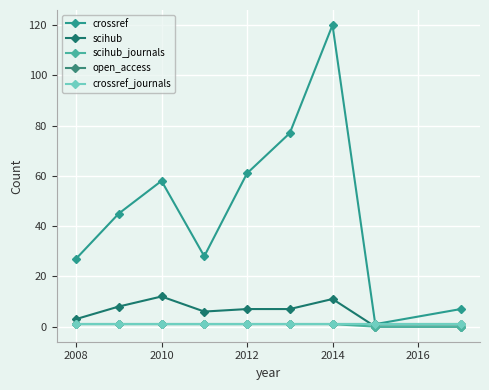

Which series has the largest range (max minus min)?

crossref